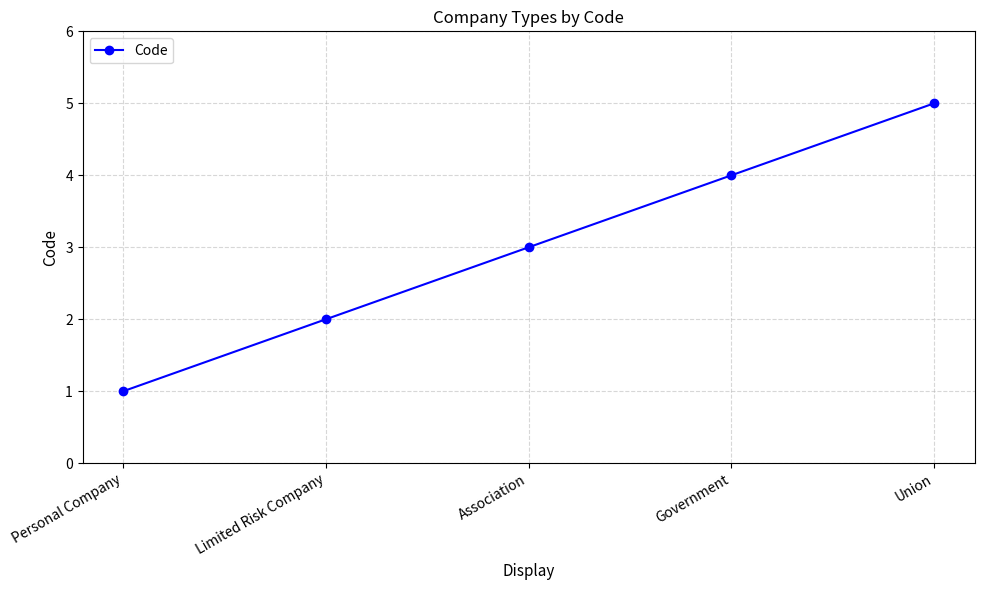

What is the sum of the values at Government and Personal Company?

5